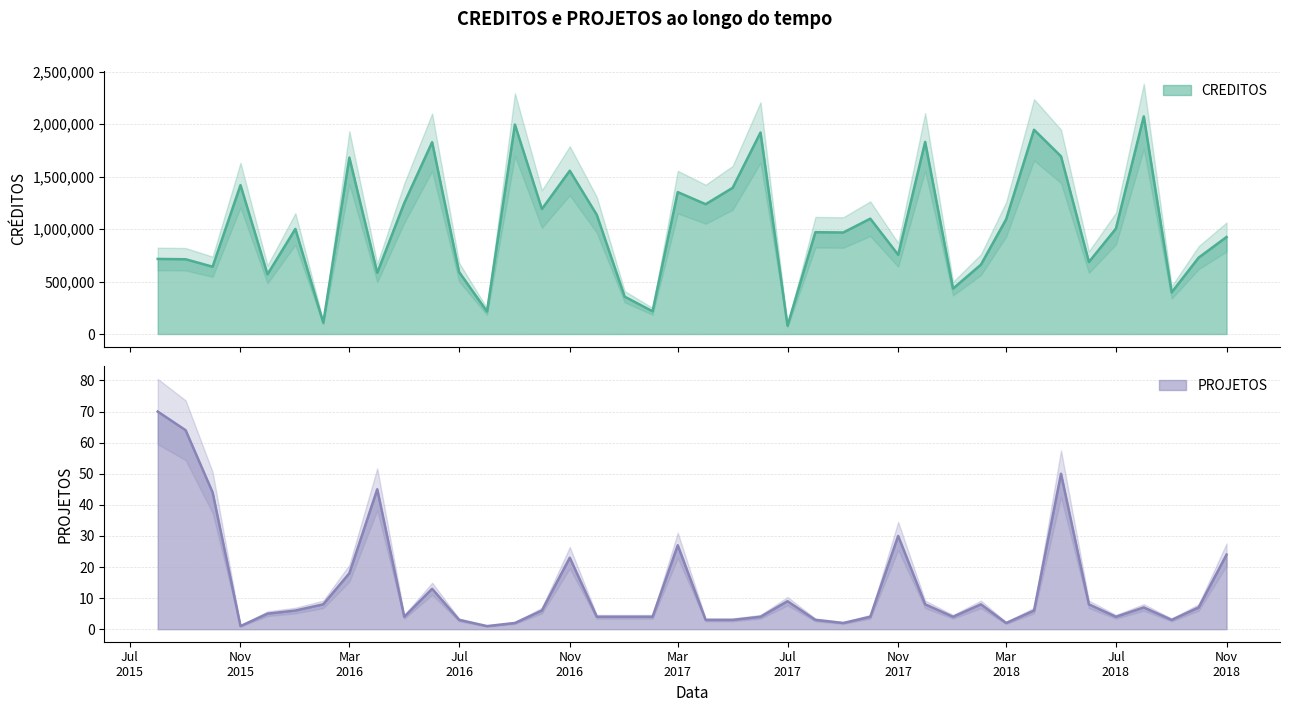

Is it true that CREDITOS equals 355725 at 2017-01-01?

True